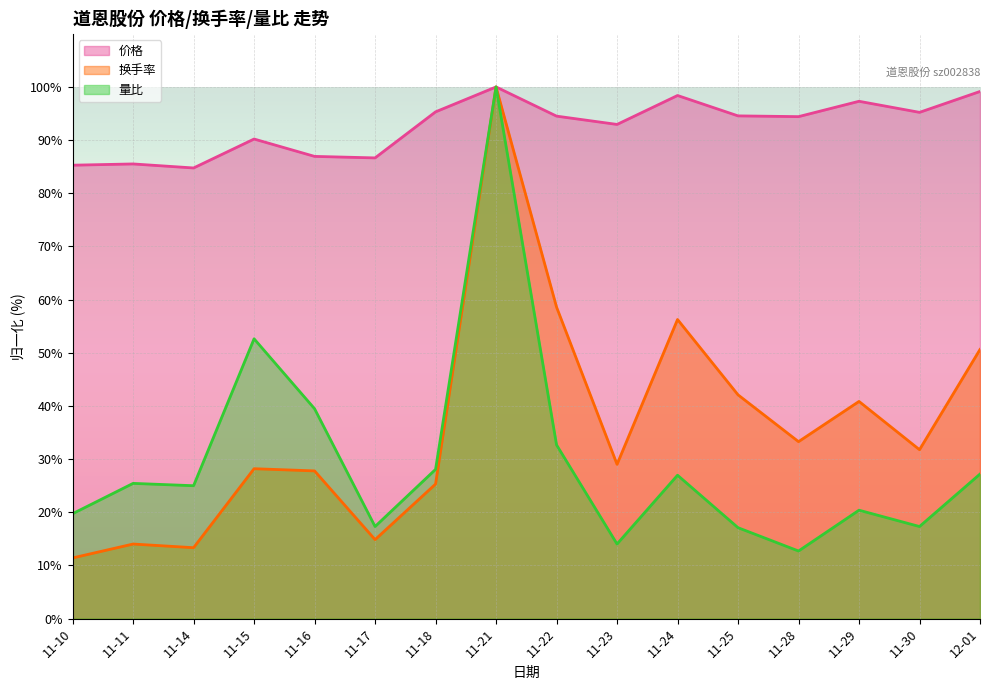

The 价格 series shows 161.7 at 11-30. True or false?

False